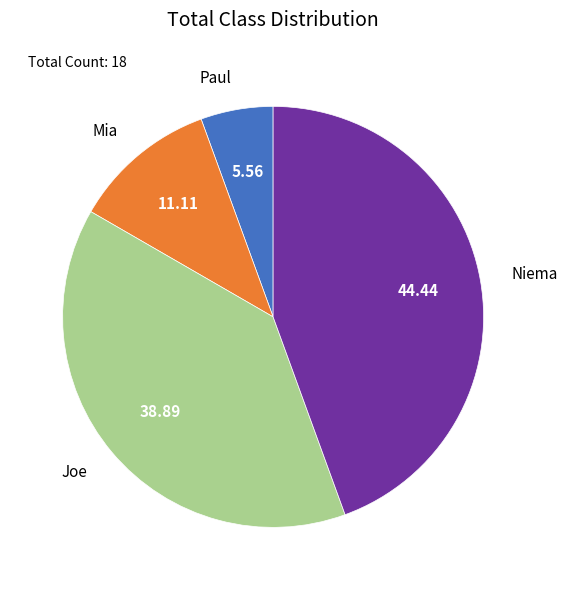

Does any single category account for the majority?

No